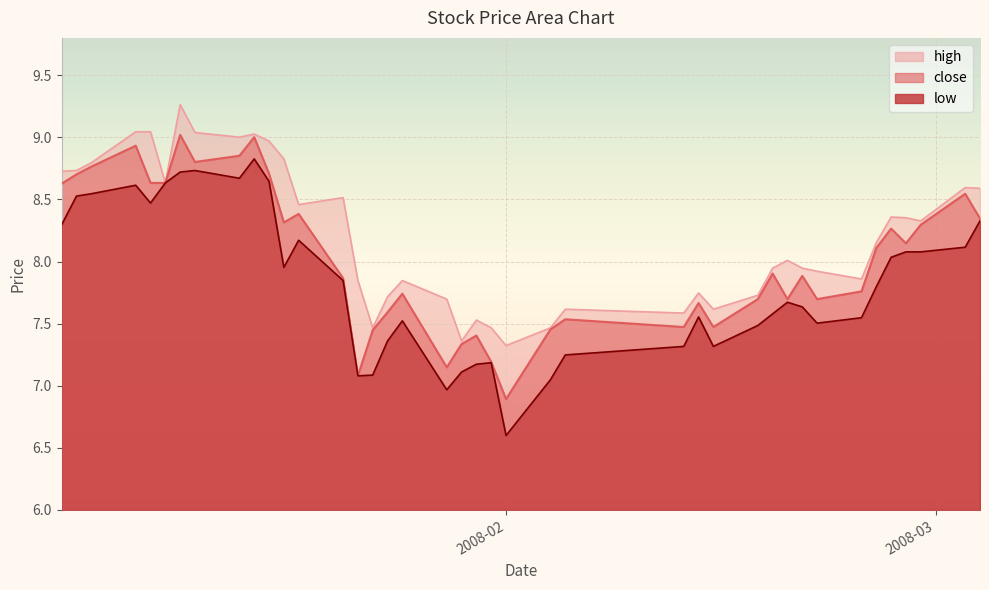

Which series has the largest total across all categories?

high